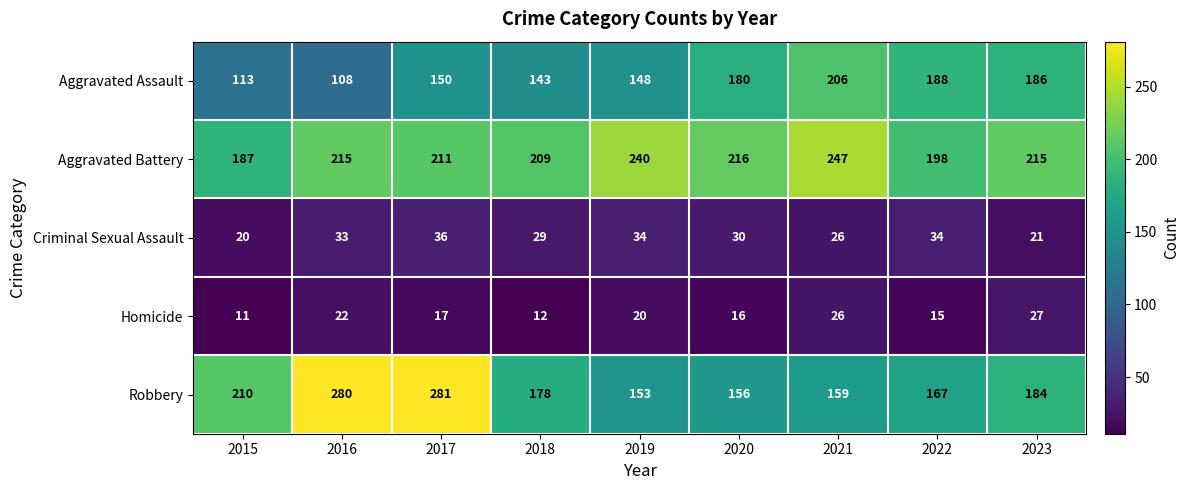

At which label does Robbery first exceed 178?

2015